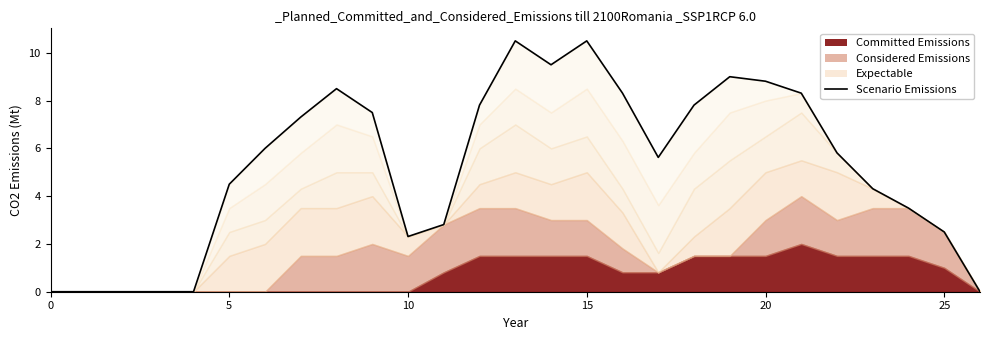

True or false: there are more than 2 points higher than both neighbors.

True